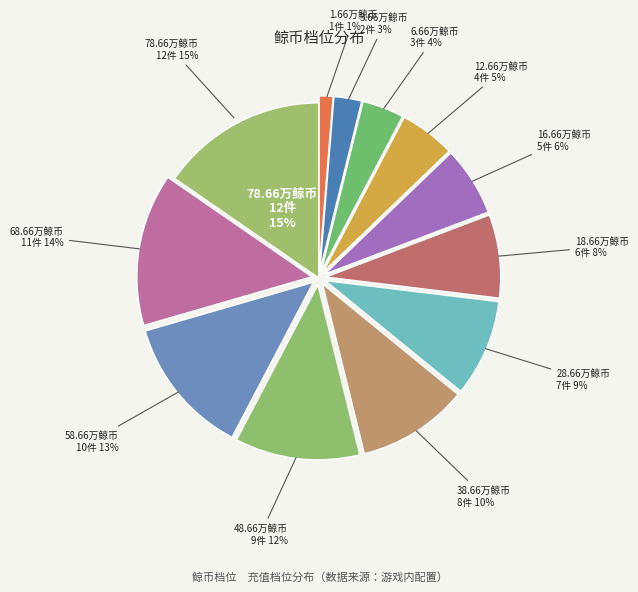

What portion of the pie excludes 12.66万鲸币?

94.9%